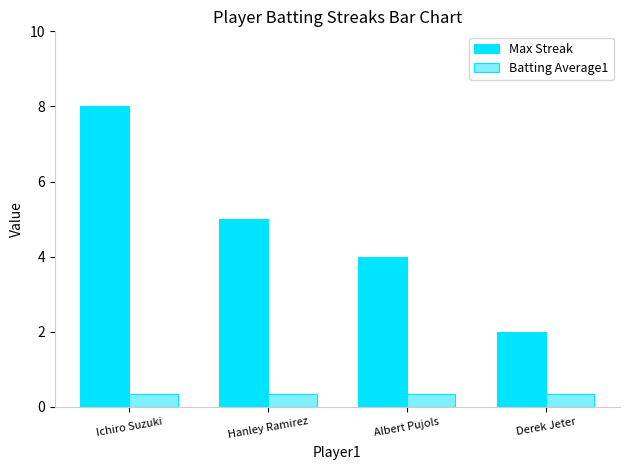

What is the difference between the Max Streak values at Ichiro Suzuki and Derek Jeter?

6.0